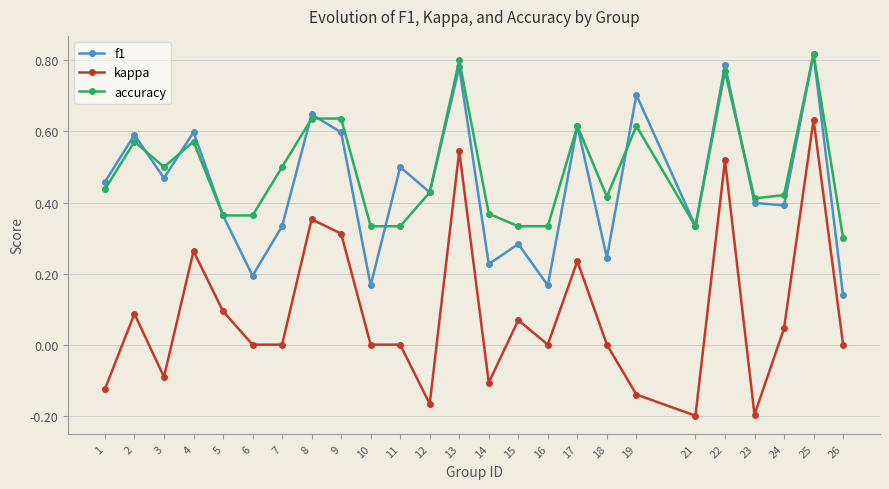

Which category has the highest value in the kappa series?

25